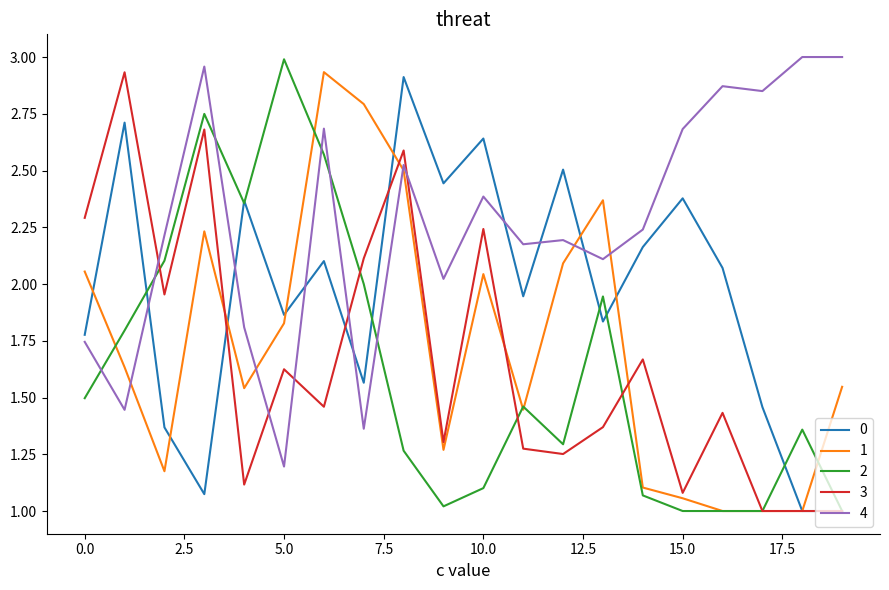

What is the minimum value for 1?

1.0